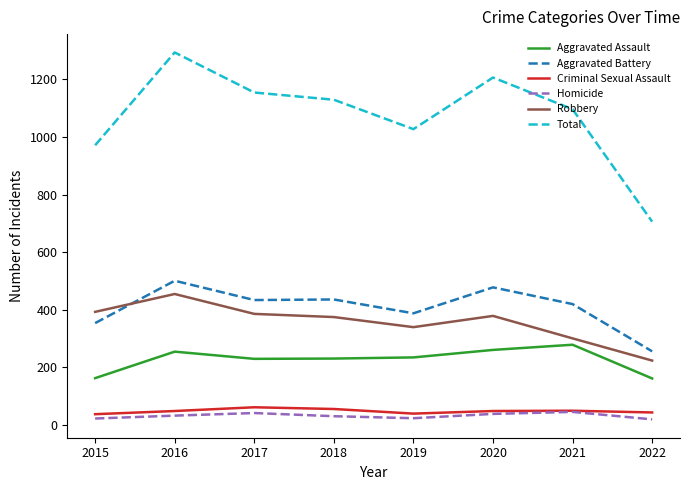

True or false: Aggravated Assault and Criminal Sexual Assault intersect in this chart.

False